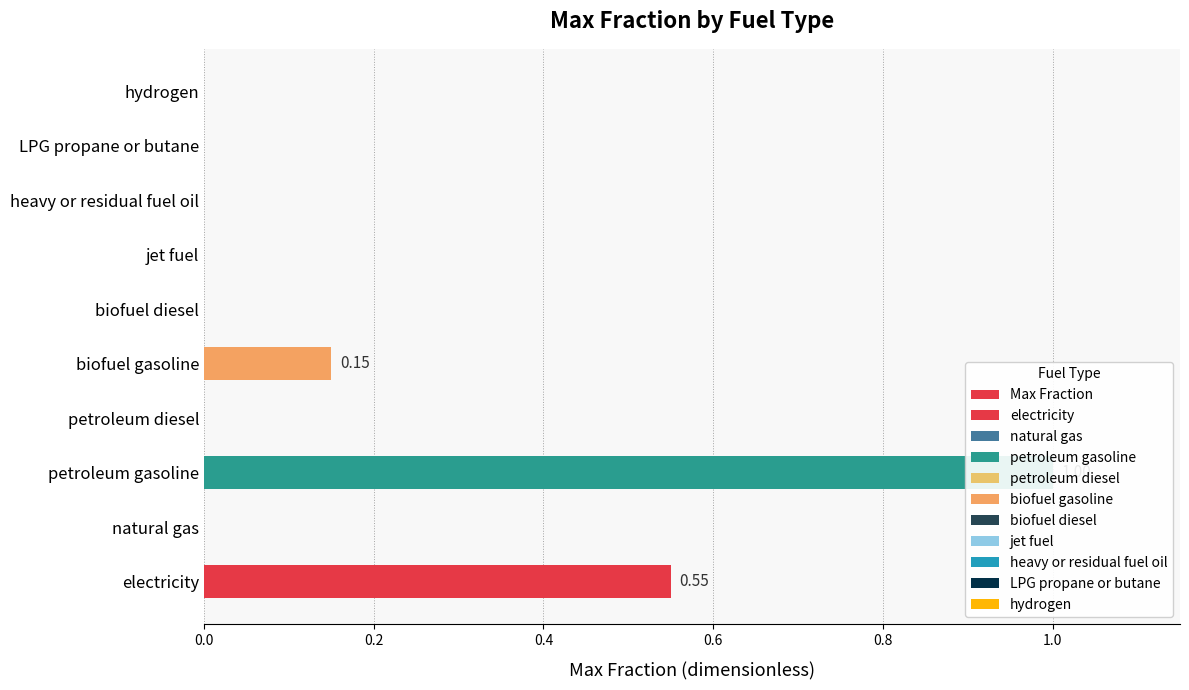

What is the sum of all values?

1.7